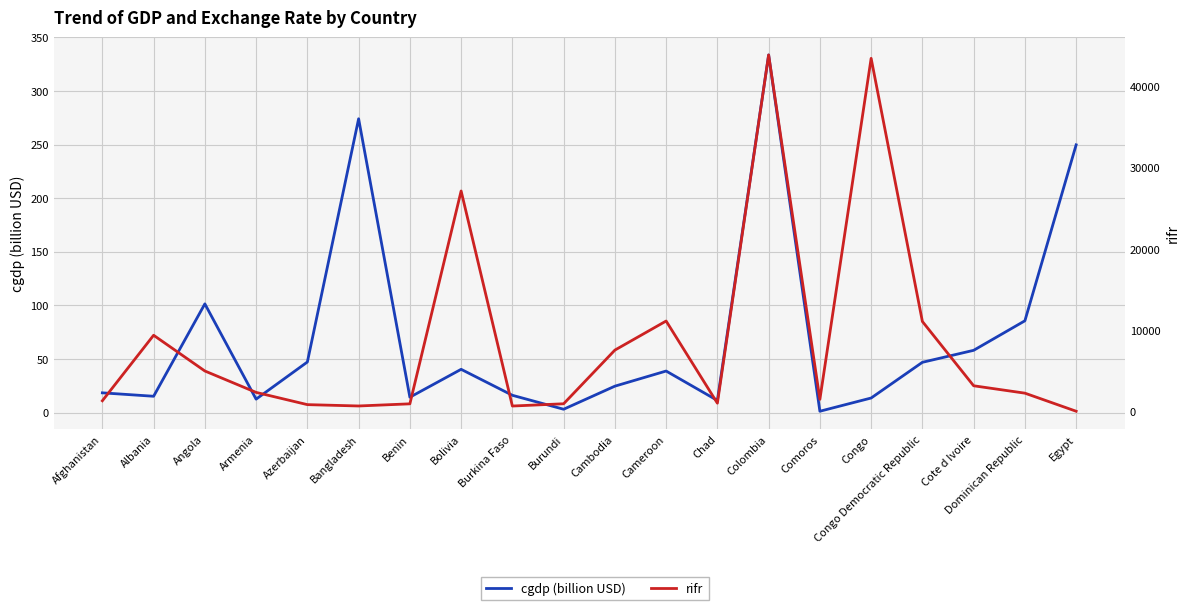

The rifr series shows 4150.2 at Armenia. True or false?

False